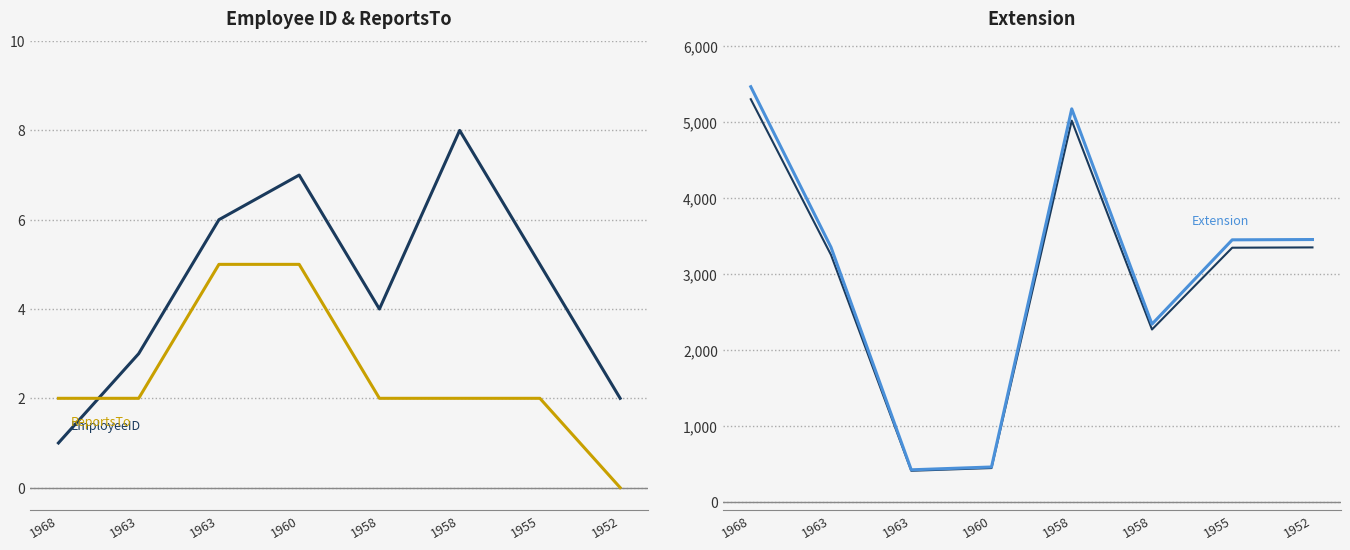

True or false: Extension and Extension (shadow) cross at least once.

False